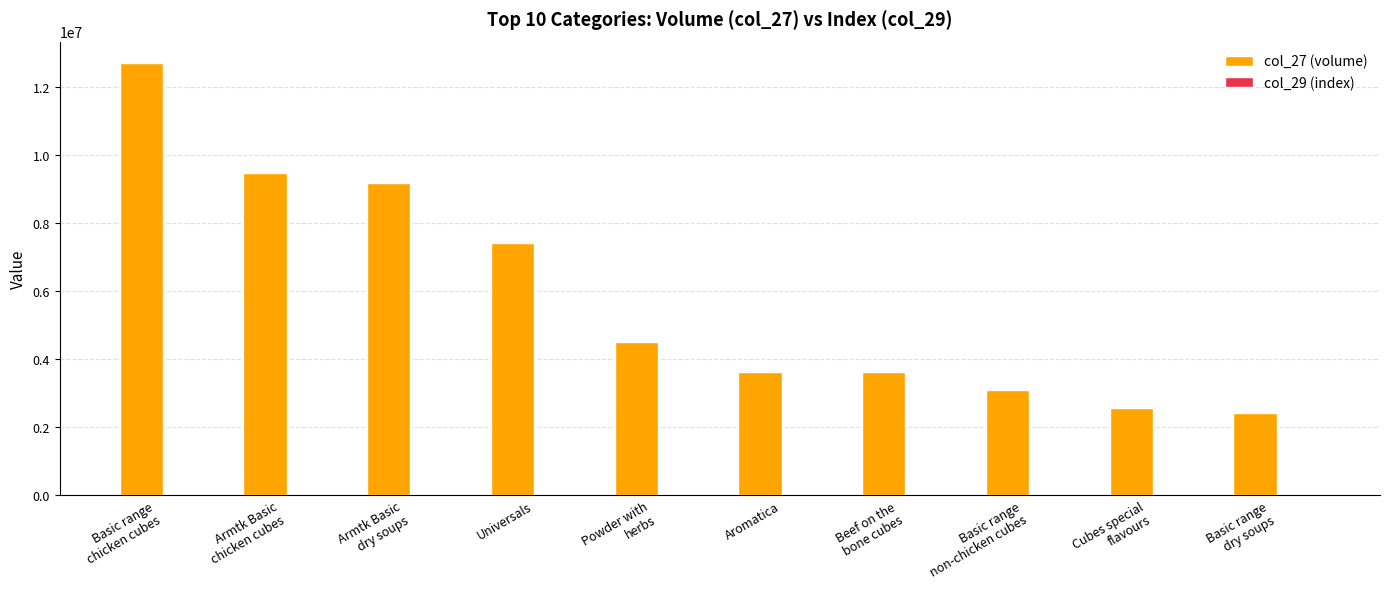

Which series has the largest total across all categories?

col_27 (volume)